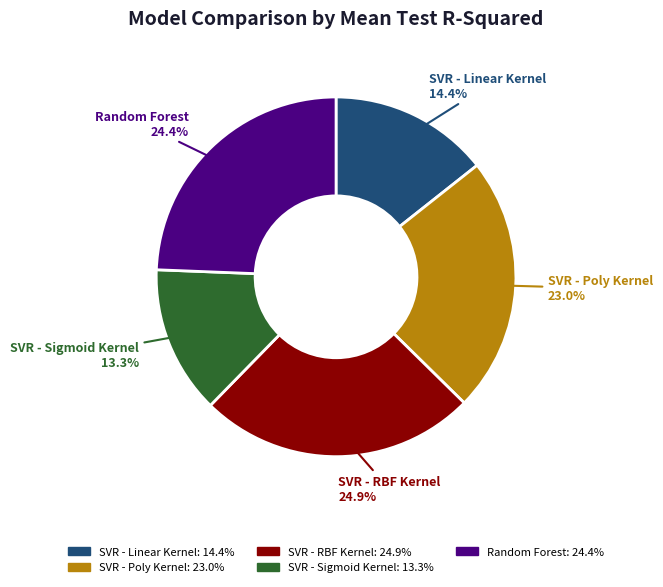

How many segments does this pie chart have?

5